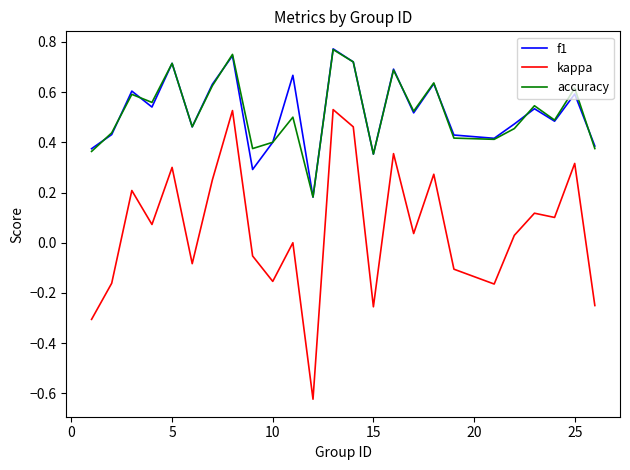

Which series has the largest range (max minus min)?

kappa